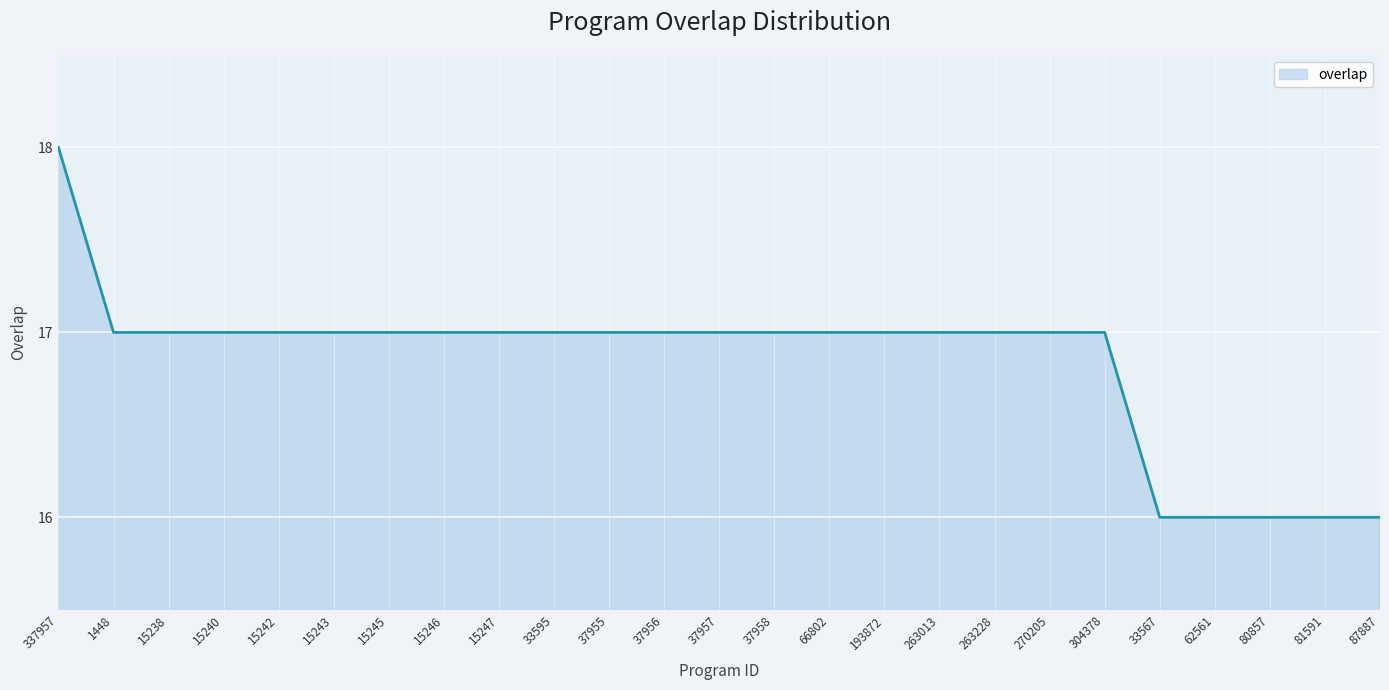

What is the sum of the values at 193872 and 337957?

35